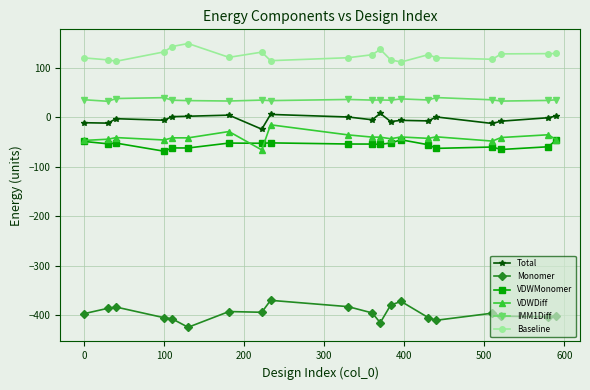

True or false: Total and VDWMonomer intersect in this chart.

False